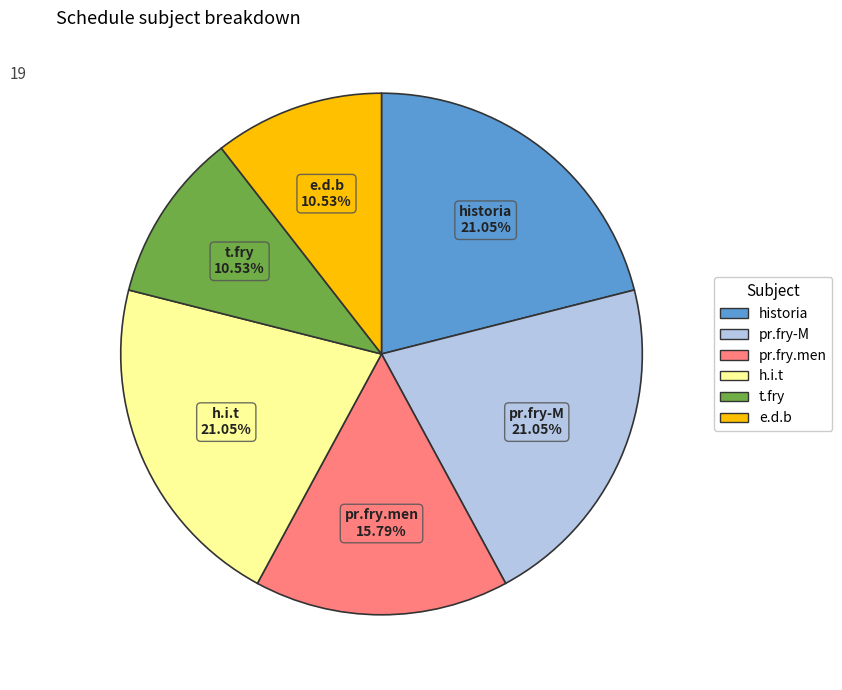

Approximately how many times larger is the value at pr.fry-M compared to t.fry?

2.0